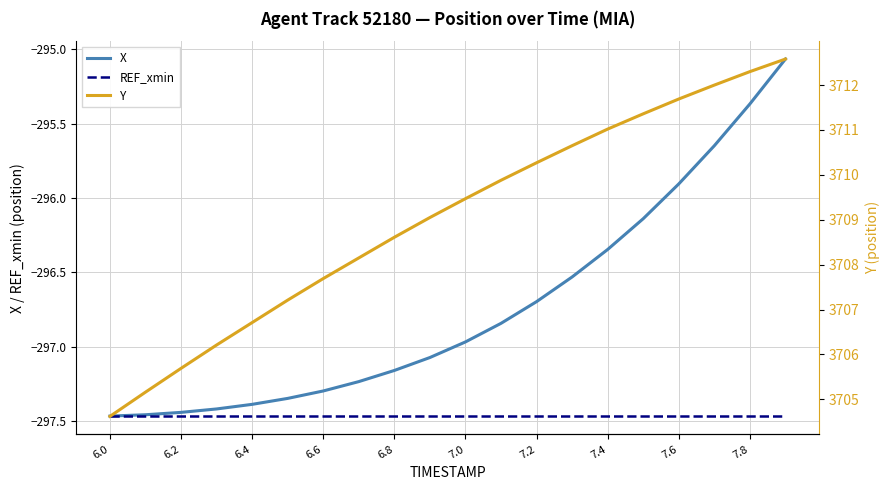

Reading left to right, what are all the values shown in this chart?

X: -297.5	-297.5	-297.4	-297.4	-297.4	-297.3	-297.3	-297.2	-297.2	-297.1	-297.0	-296.8	-296.7	-296.5	-296.3	-296.1	-295.9	-295.6	-295.4	-295.1
REF_xmin: -297.5	-297.5	-297.5	-297.5	-297.5	-297.5	-297.5	-297.5	-297.5	-297.5	-297.5	-297.5	-297.5	-297.5	-297.5	-297.5	-297.5	-297.5	-297.5	-297.5
Y: 3704.6	3705.2	3705.7	3706.2	3706.7	3707.2	3707.7	3708.2	3708.6	3709.1	3709.5	3709.9	3710.3	3710.7	3711.0	3711.4	3711.7	3712.0	3712.3	3712.6